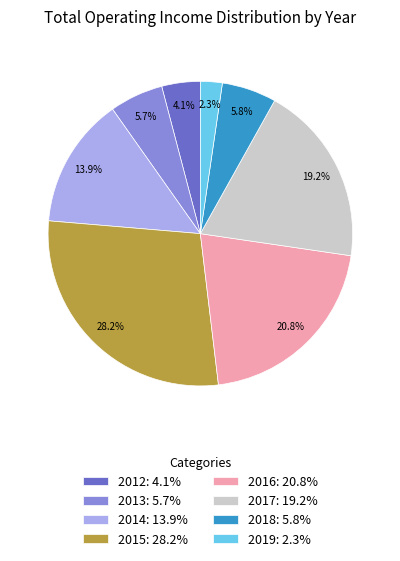

Does any single category account for the majority?

No